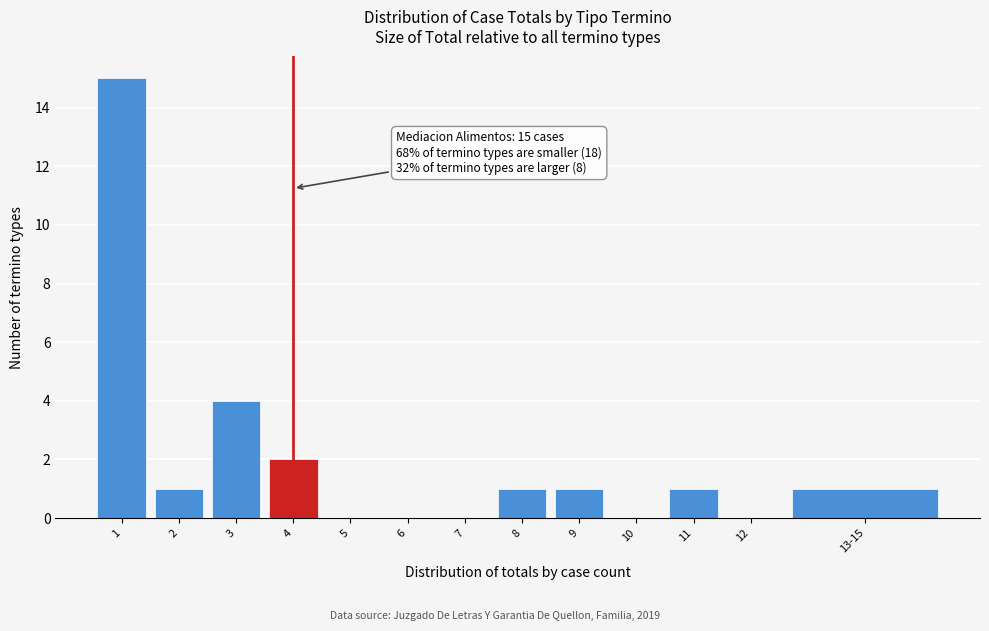

Reading left to right, extract all data points from this chart.

1=15	2=1	3=4	4=2	5=0	6=0	7=0	8=1	9=1	10=0	11=1	12=0	13-15=1